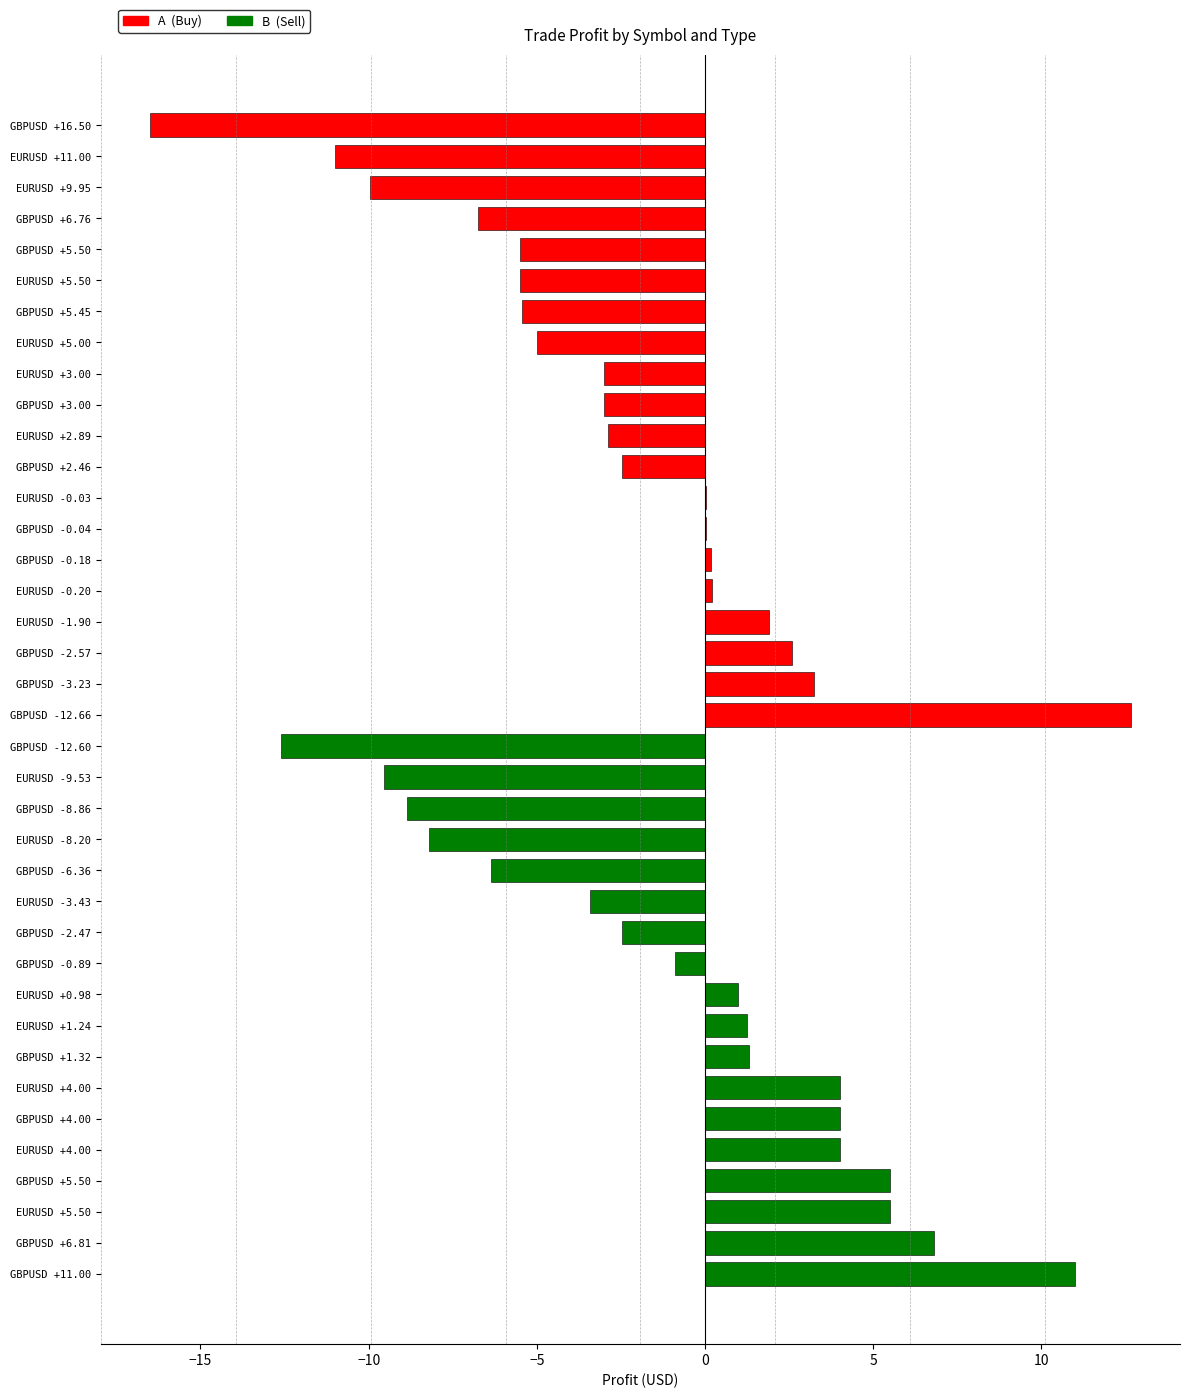

How many categories are shown in the chart?

38